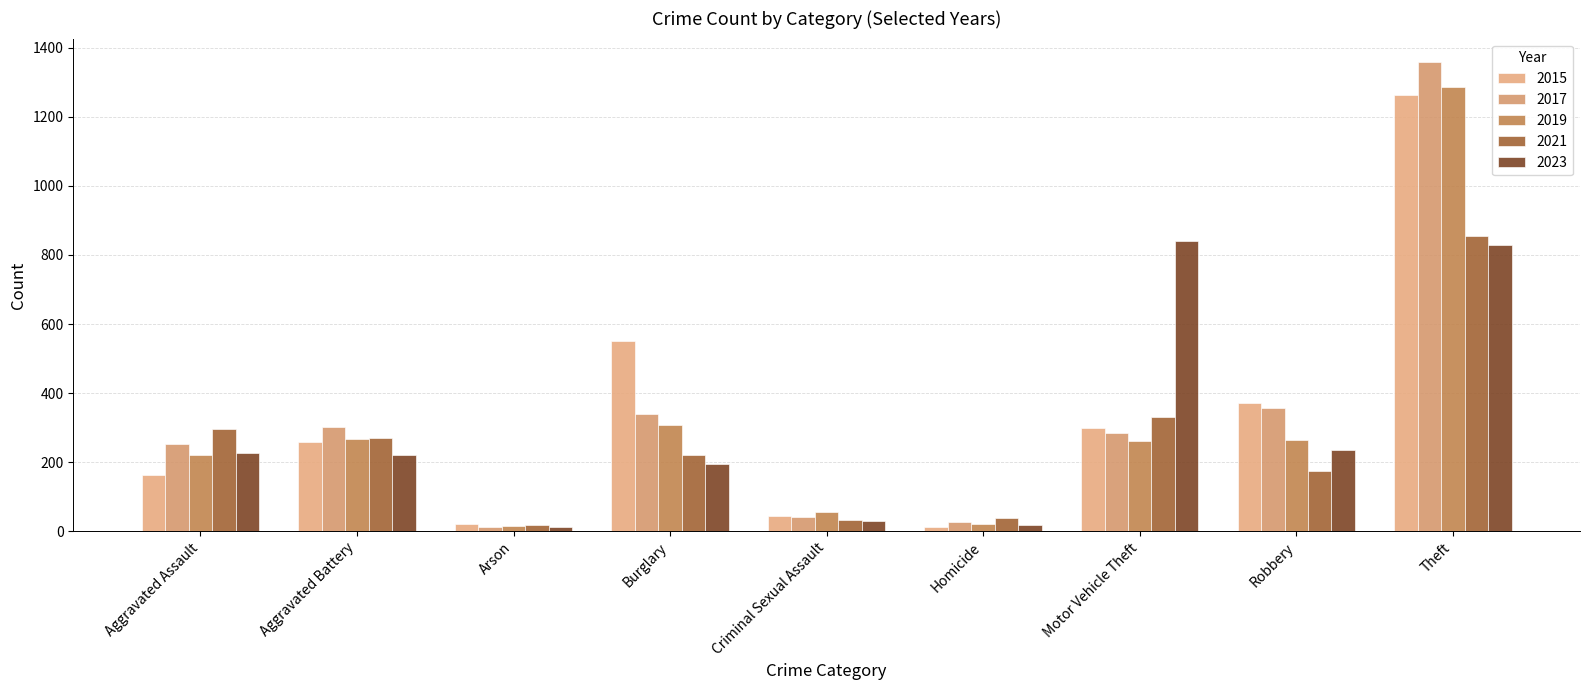

What is the sum of the 2023 values at Burglary and Aggravated Battery?

417